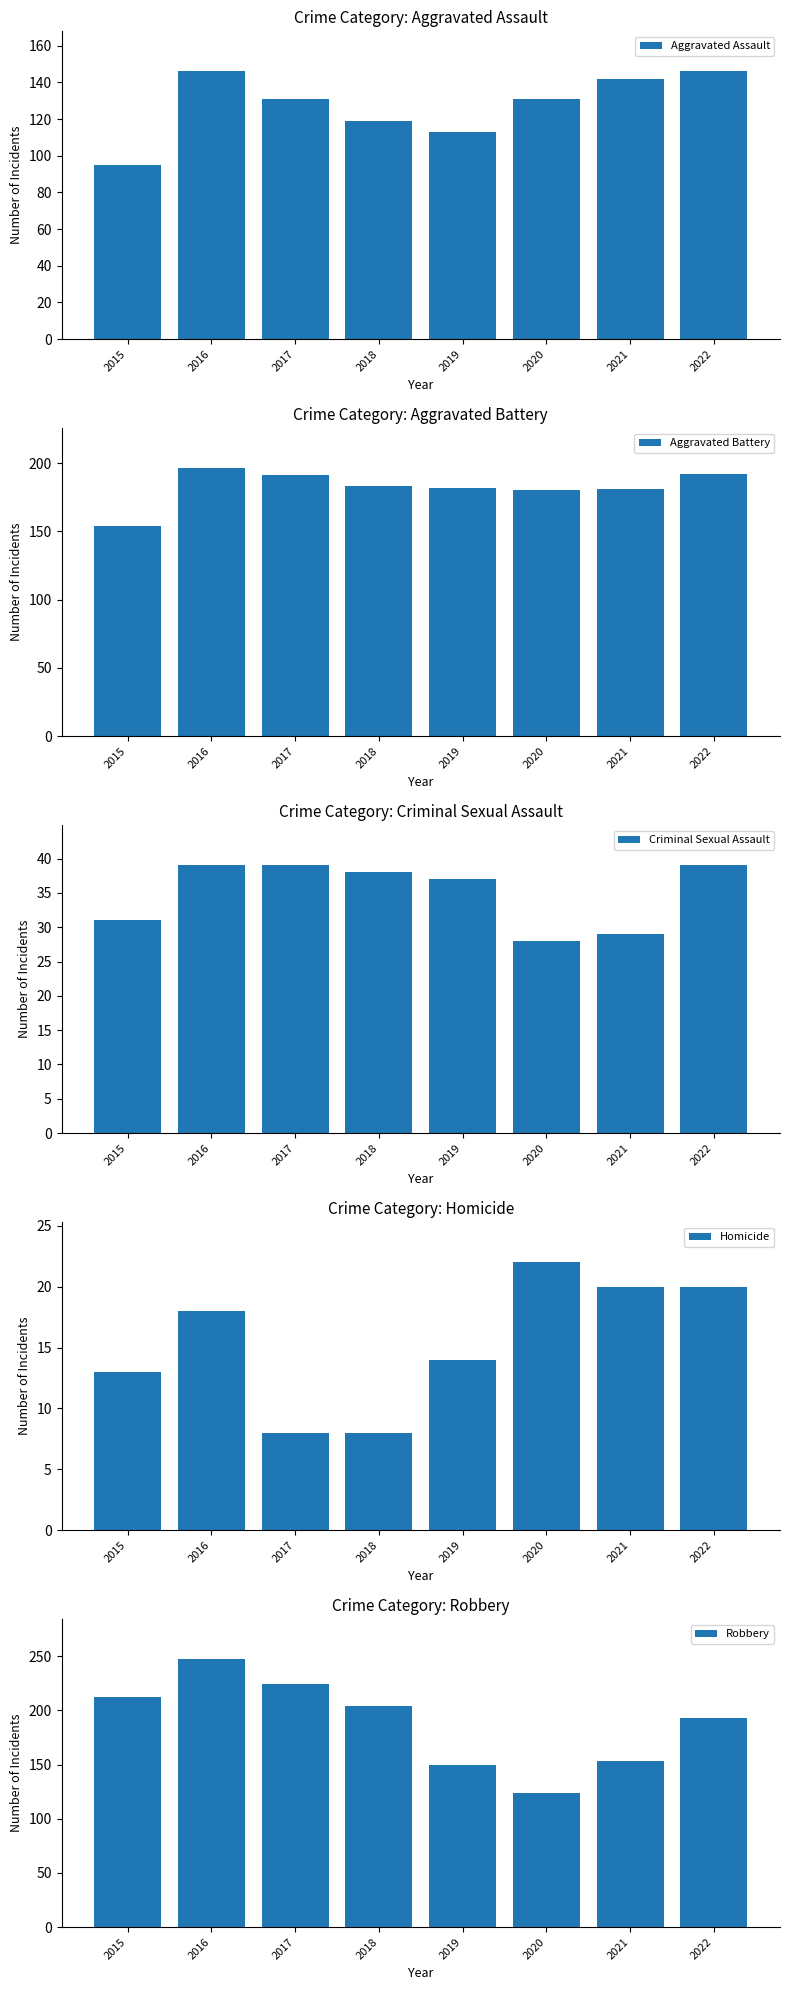

True or false: Criminal Sexual Assault has a value of 16 at 2018.

False